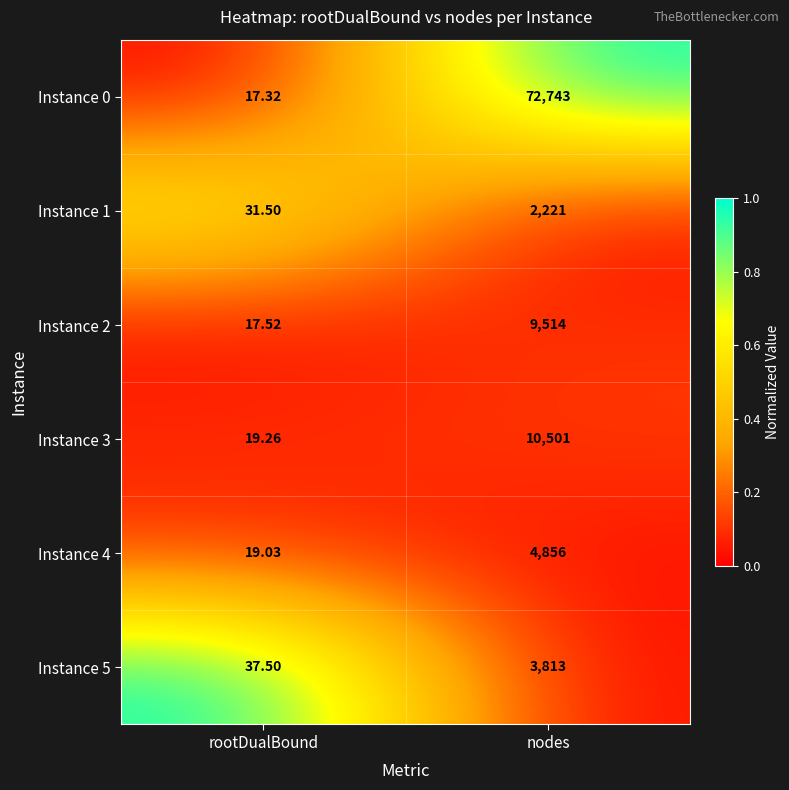

At which label does Instance 4 reach its peak?

nodes